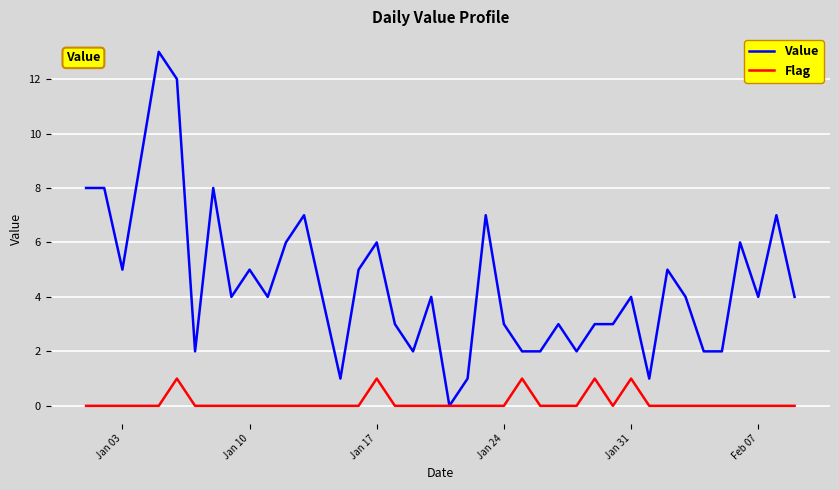

Rank the series by their maximum value, from highest to lowest.

Value, Flag